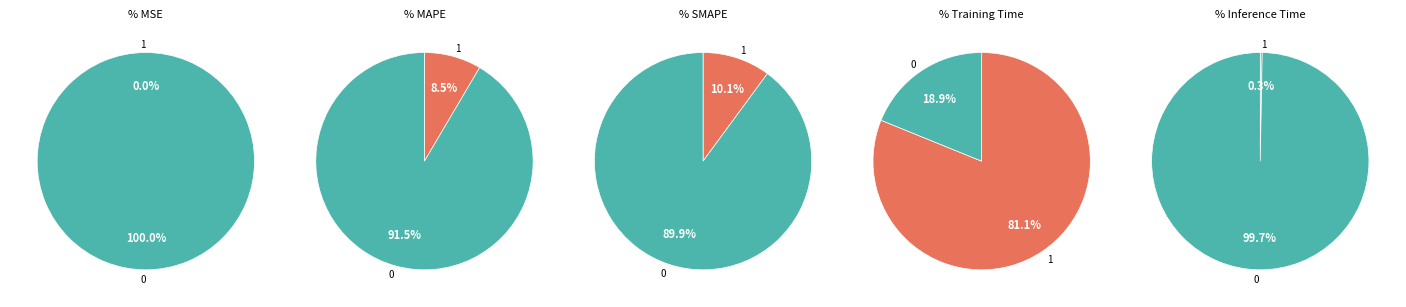

What percentage is the Training Time slice, to the nearest percent?

81%